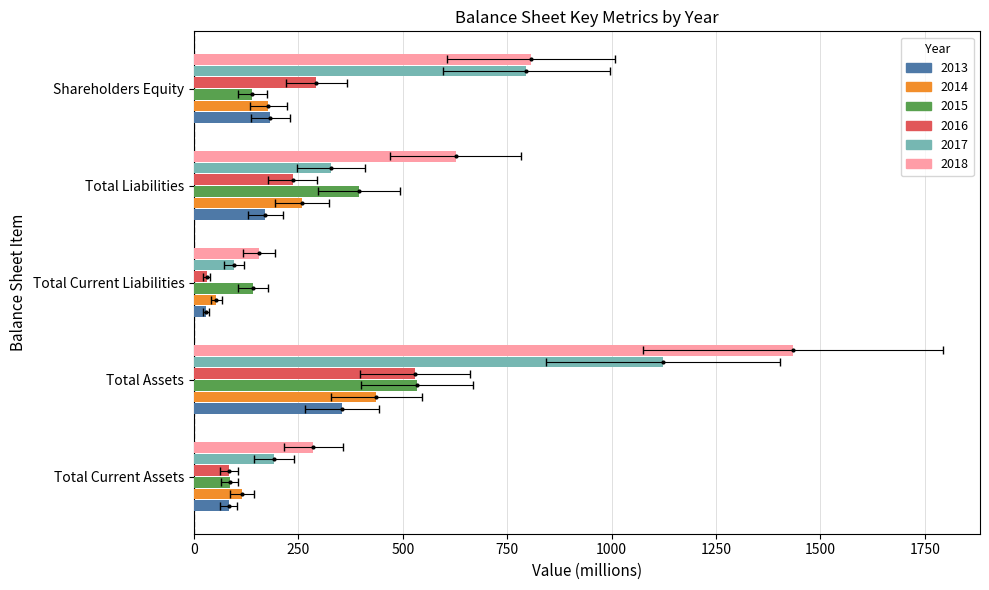

What are all the series names shown in the legend?

2013, 2014, 2015, 2016, 2017, 2018